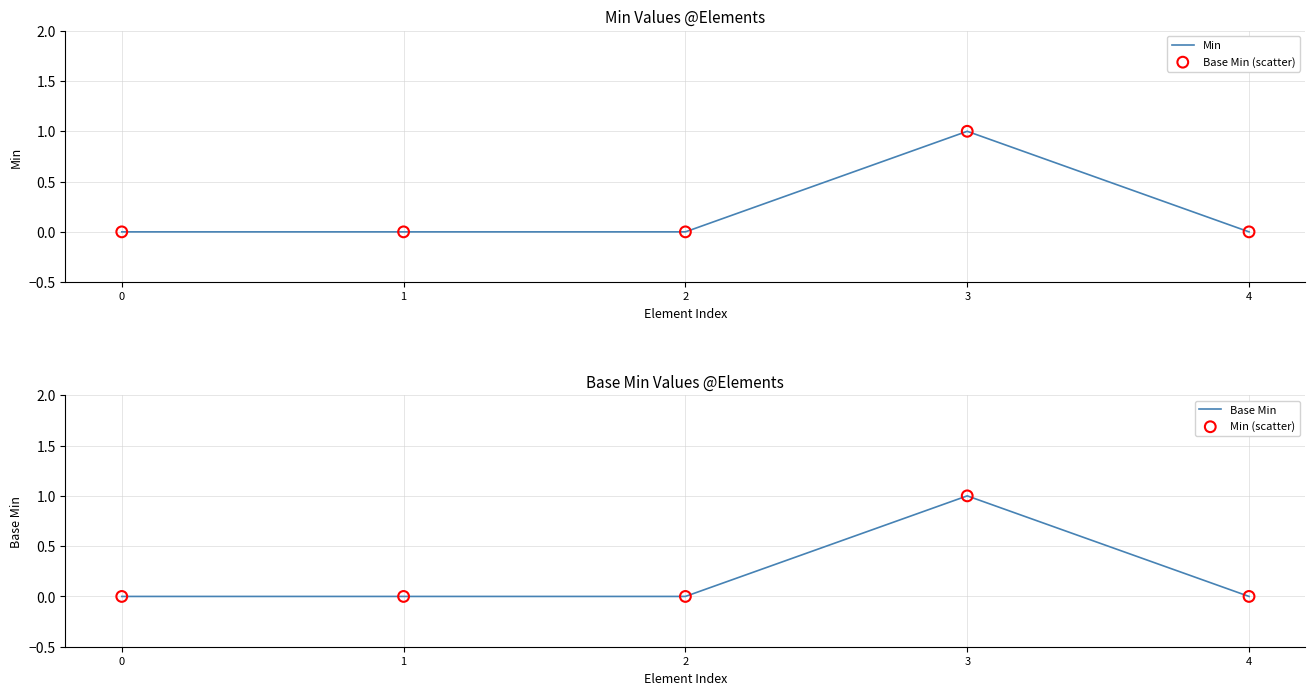

Which series has the largest total across all categories?

Min